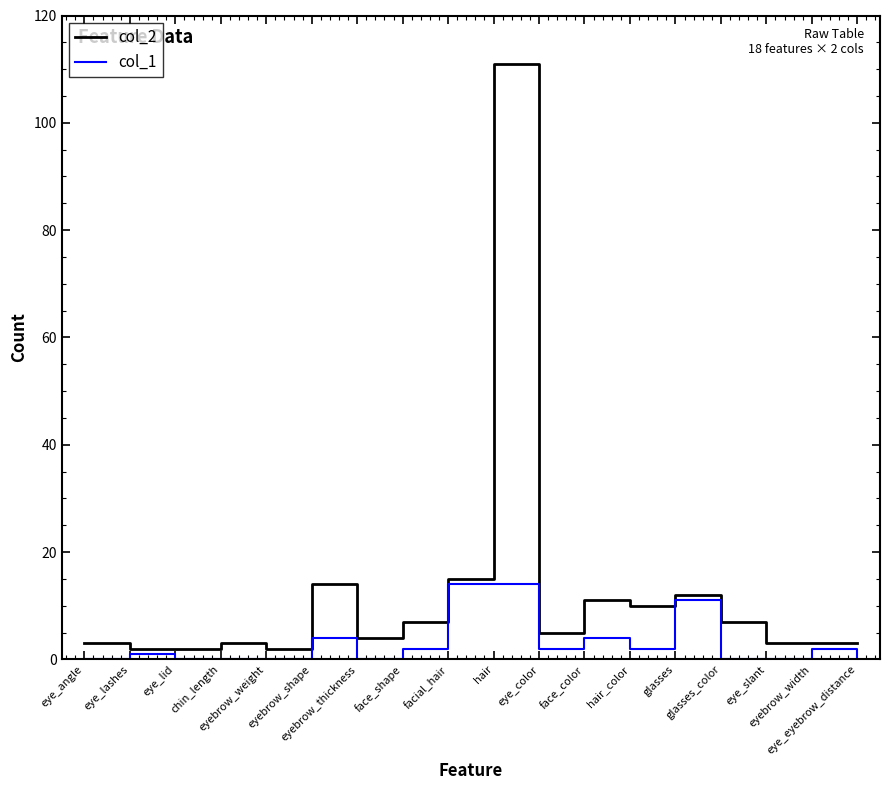

How many lines are shown in the chart?

2